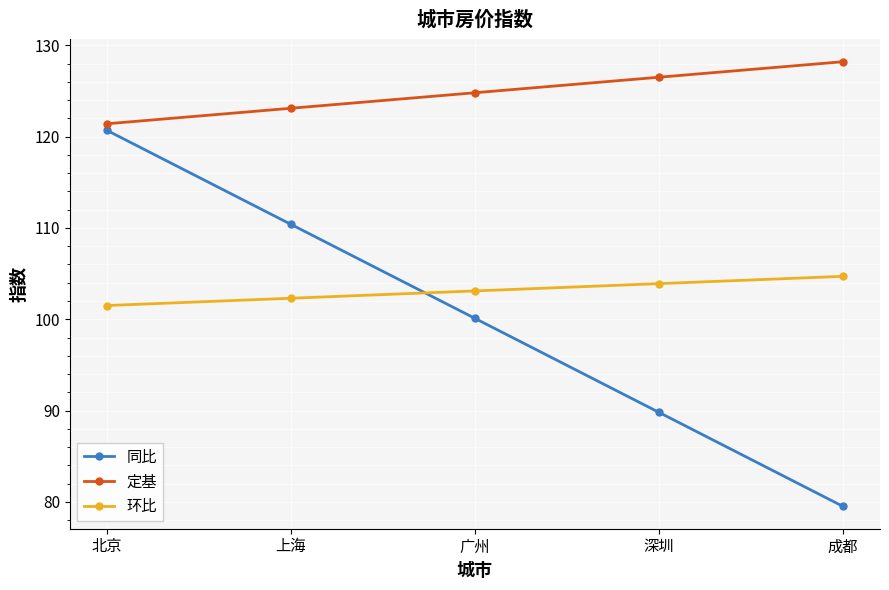

What is the difference between the second highest and second lowest values in the 环比 series?

1.6